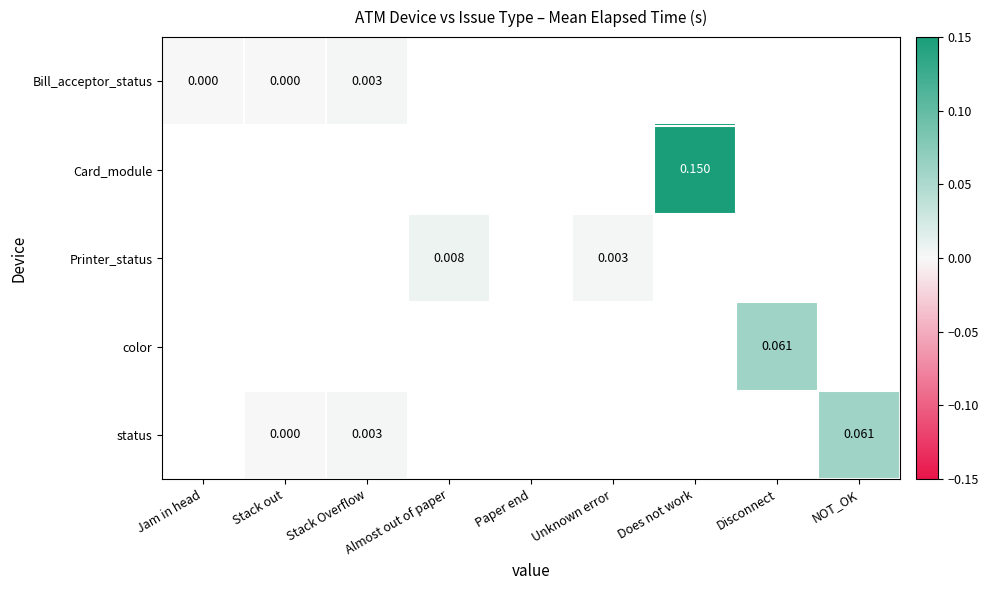

Which has a higher value, Stack Overflow or Jam in head?

Stack Overflow